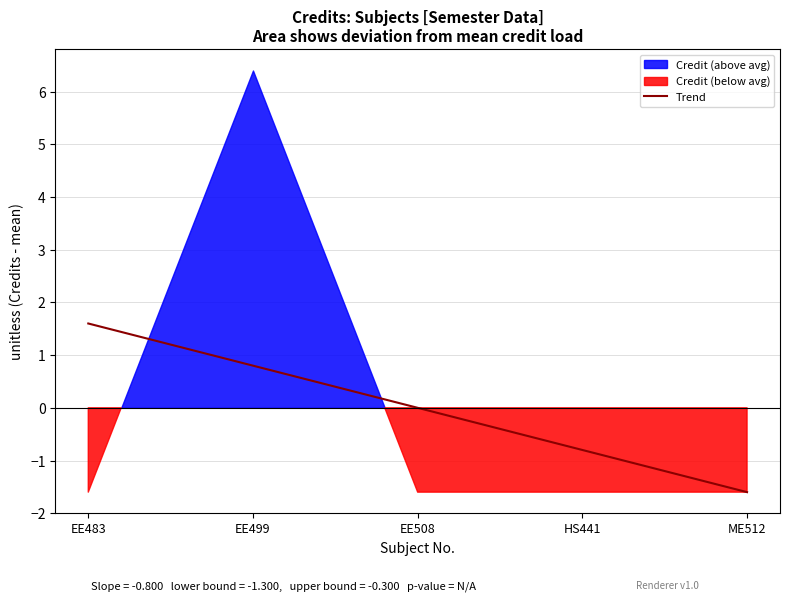

At which label does Trend reach its minimum?

ME512